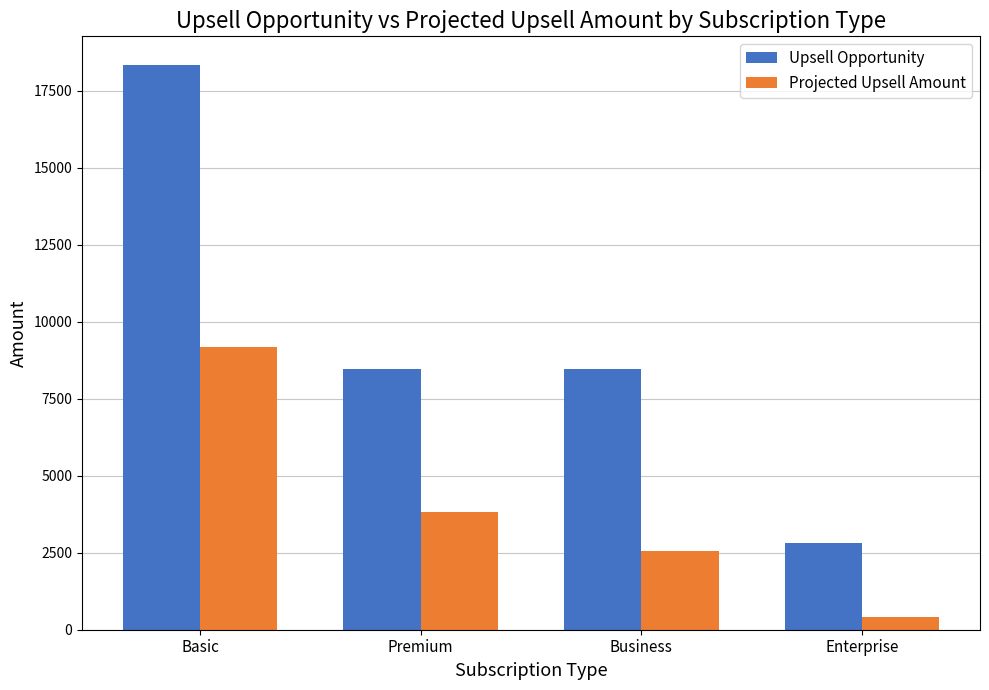

The Upsell Opportunity series shows 2808.0 at Enterprise. True or false?

True